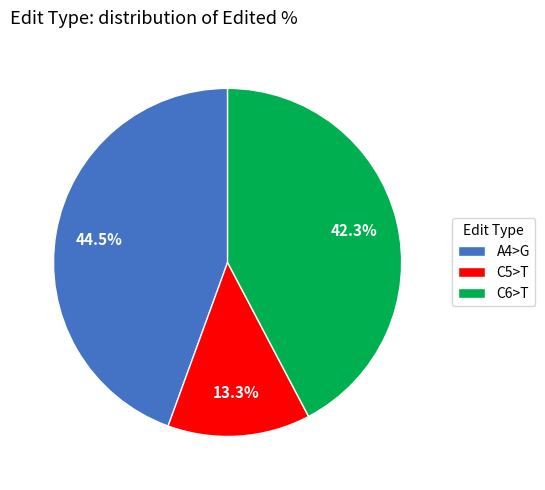

What is the largest slice in the pie chart?

A4>G